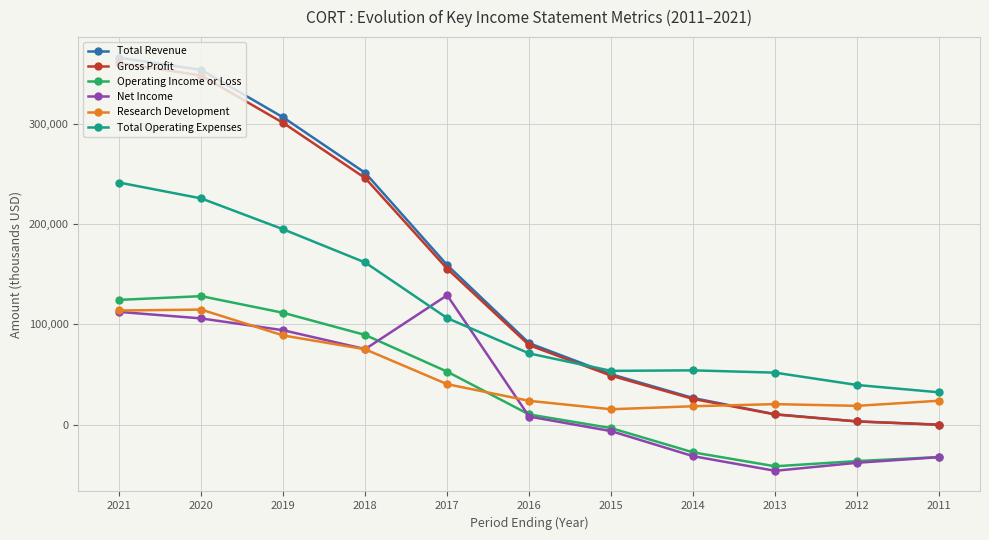

What is the value of the Operating Income or Loss point at the 8th from the left?

-27600